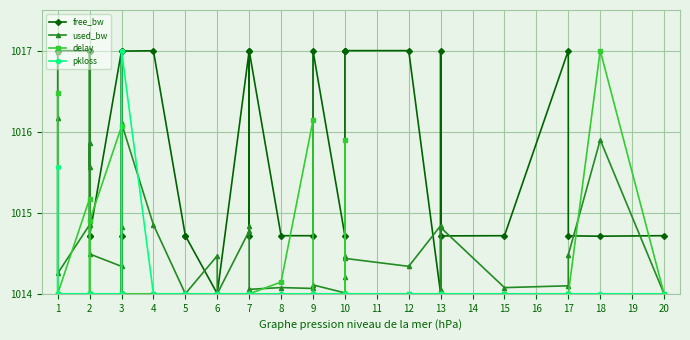

Is it true that used_bw equals 1445.7 at 6?

False